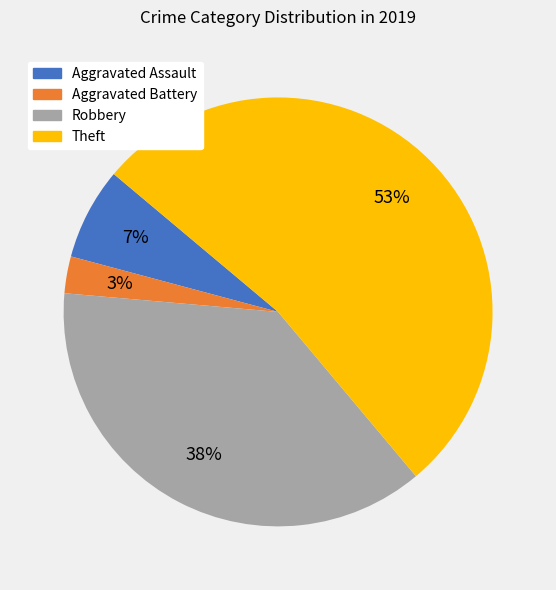

True or false: Aggravated Assault accounts for 7% of the total.

True